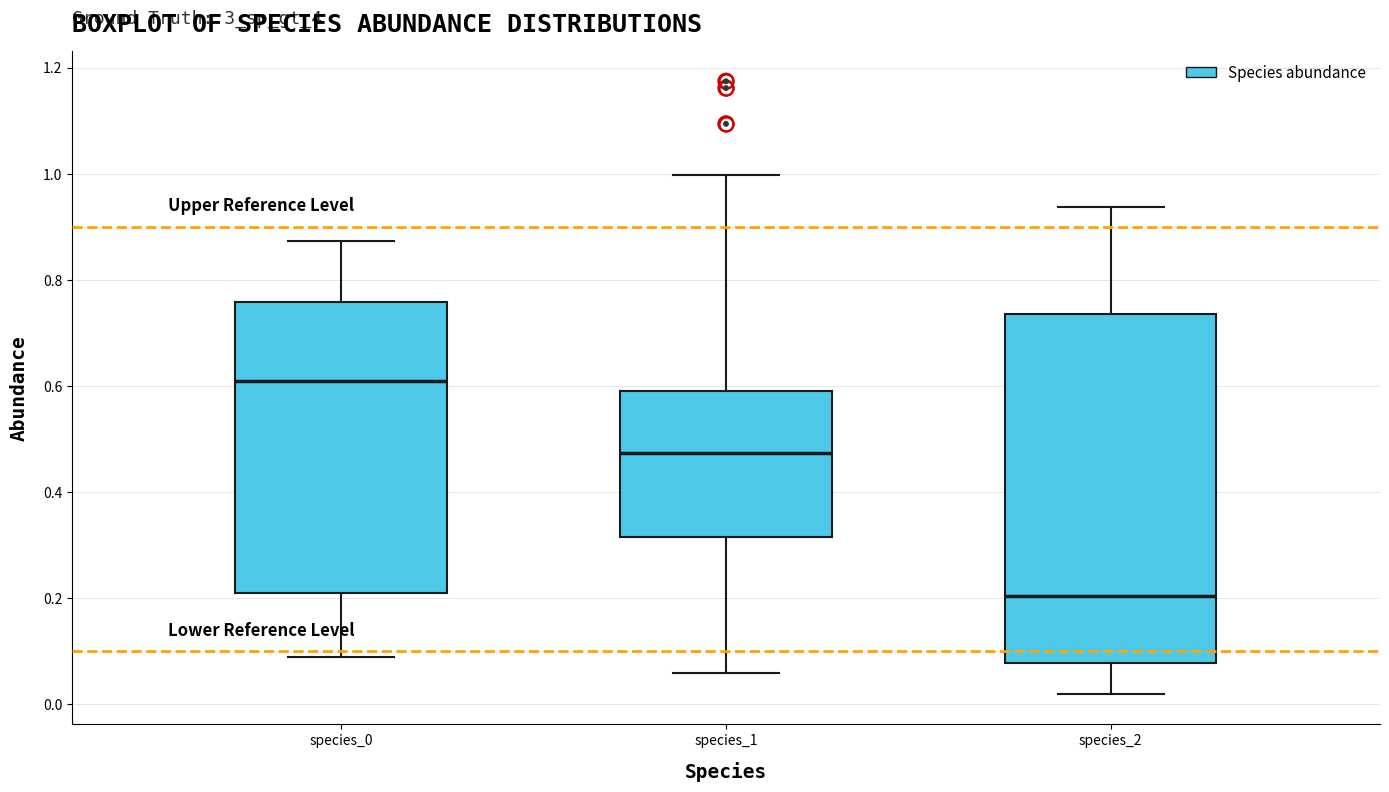

Where does the lower whisker of the box for species_0 end on the y-axis? The values are not printed on the chart, so give them approximately, as read against the axis.

0.10